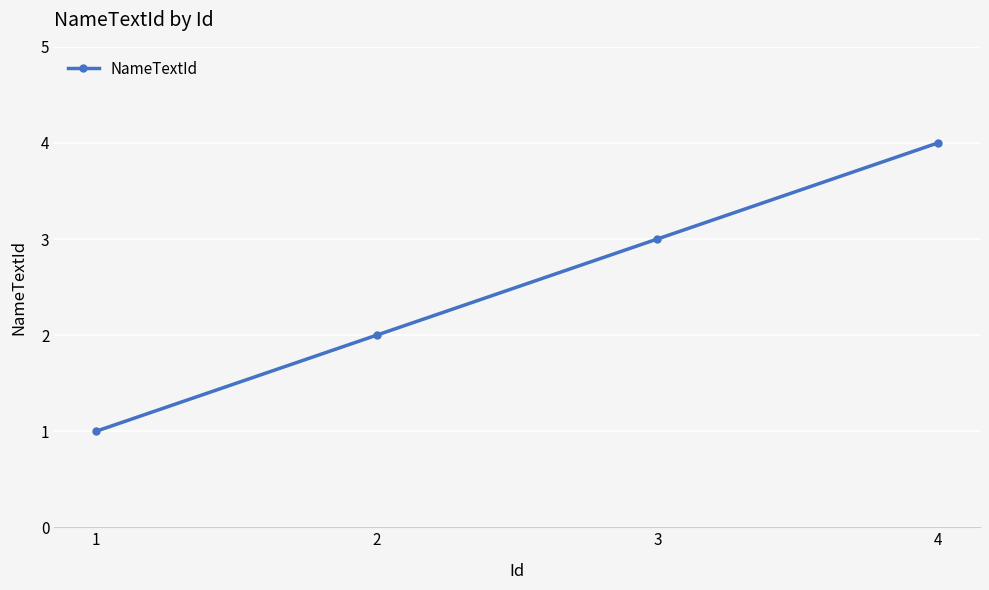

What is the change in value from 2 to 4?

+2